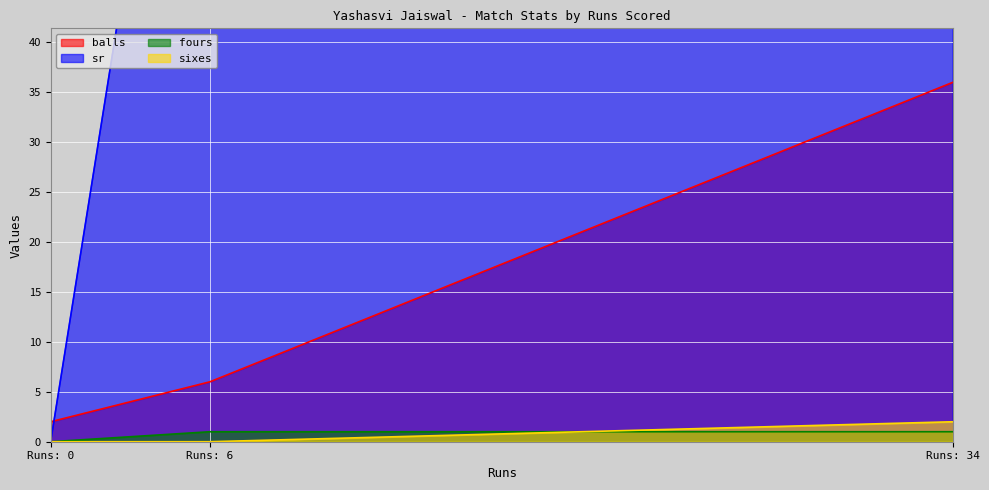

Is it true that sixes equals 0 at Runs: 6?

True